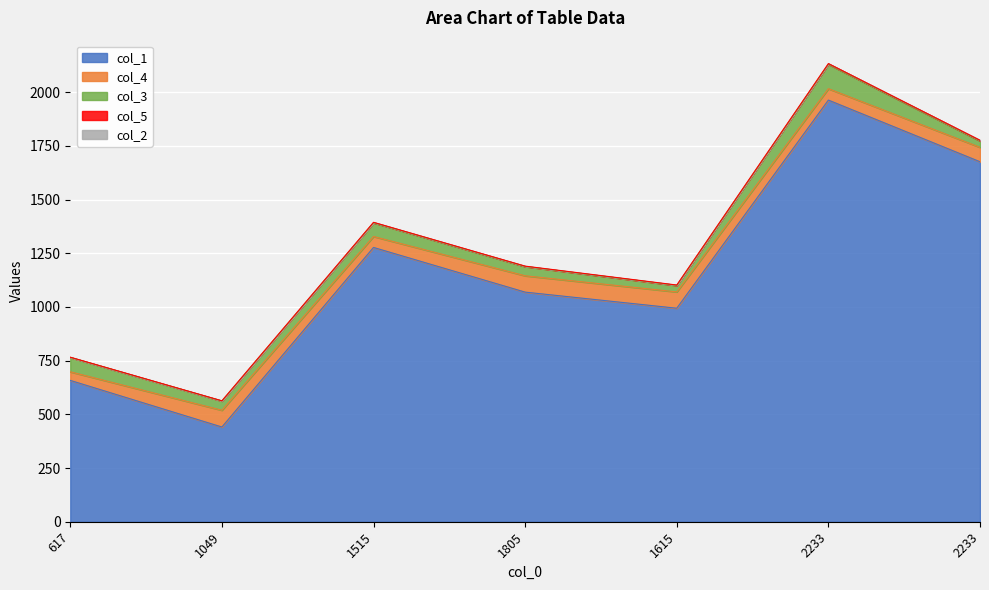

Rank the series at 617 from highest to lowest value.

col_1, col_3, col_4, col_5, col_2